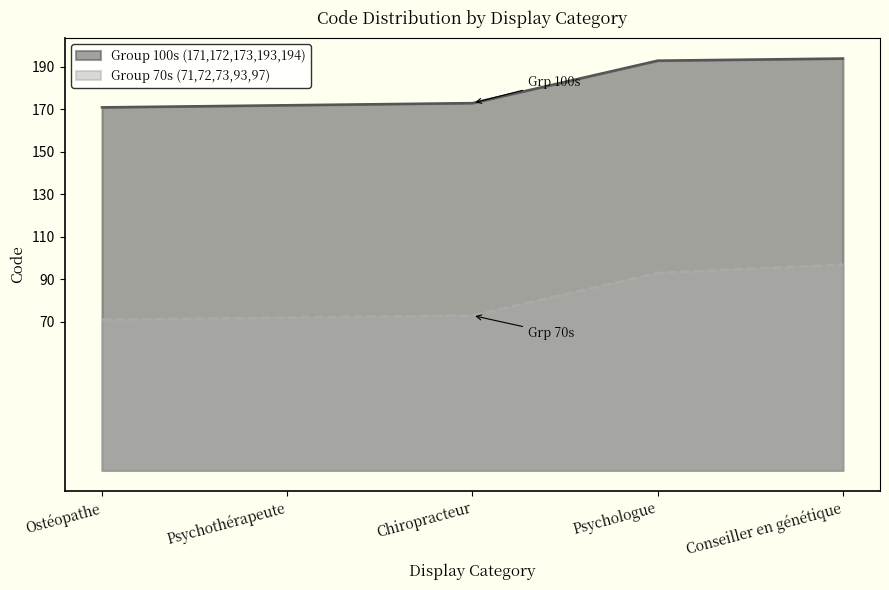

What is the label of the 3rd point from the left?

Chiropracteur